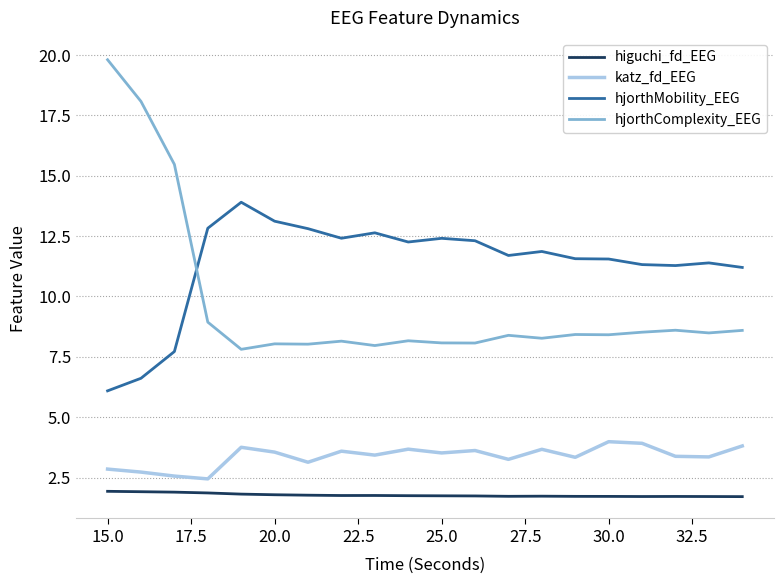

What is the maximum value for hjorthMobility_EEG?

13.9